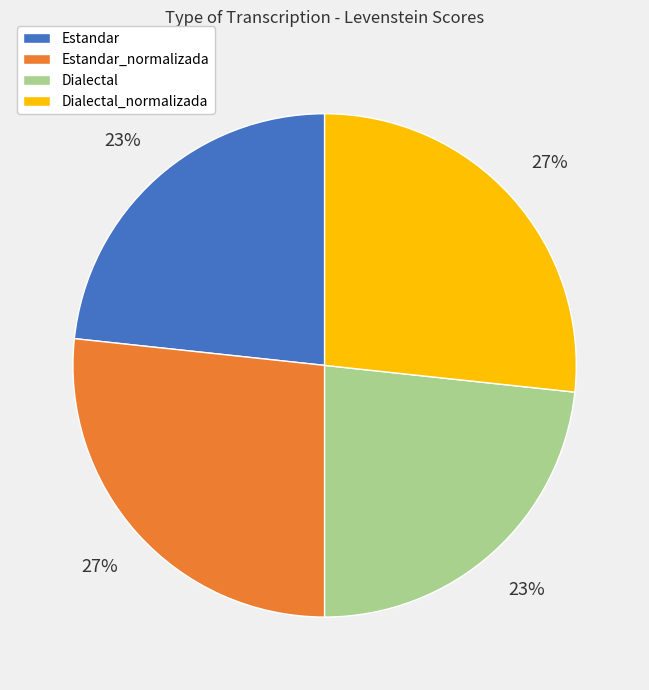

Do Estandar and Dialectal together represent more than half of the pie?

No